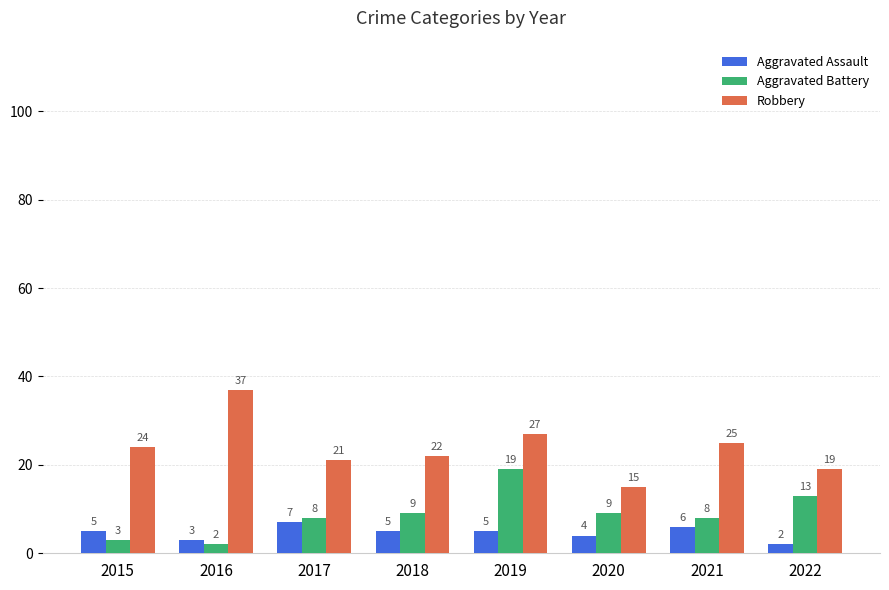

At how many categories does at least one series exceed 28?

1